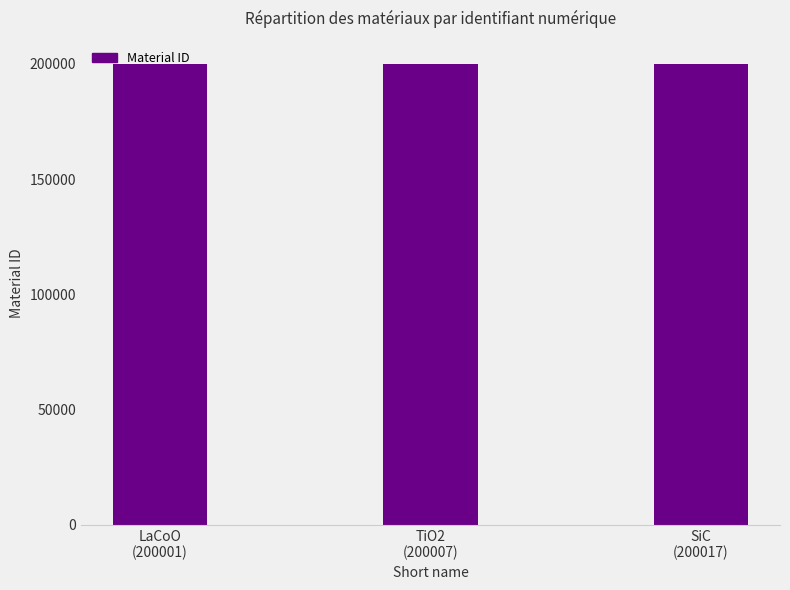

What is the minimum value shown in the chart?

200001